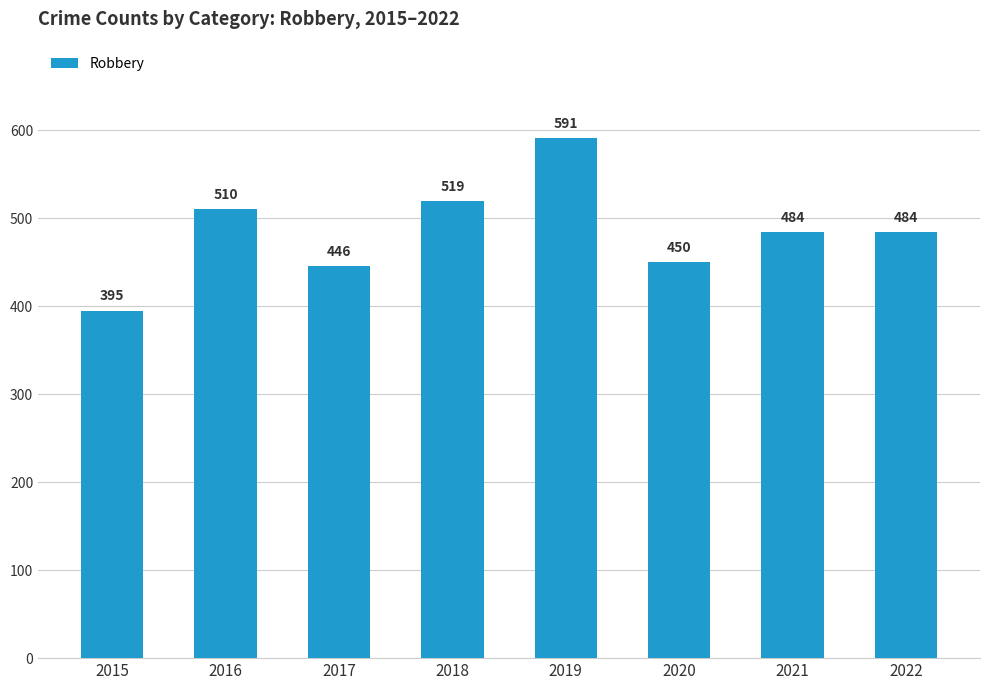

Which has a higher value, 2016 or 2020?

2016